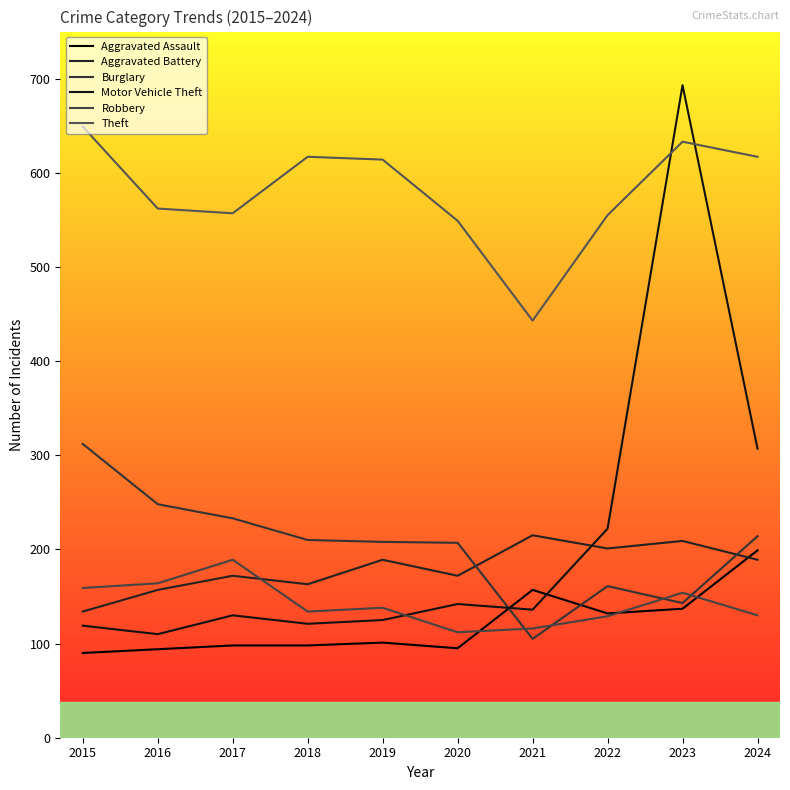

What is the average value of the Aggravated Battery series?

180